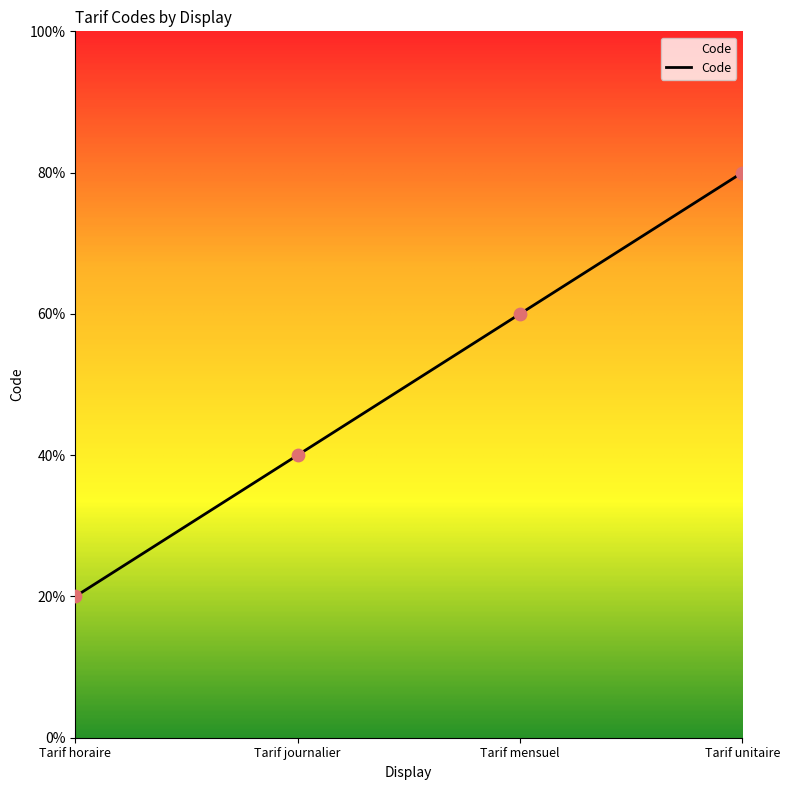

Approximately how many times larger is the value at Tarif mensuel compared to Tarif horaire?

3.0